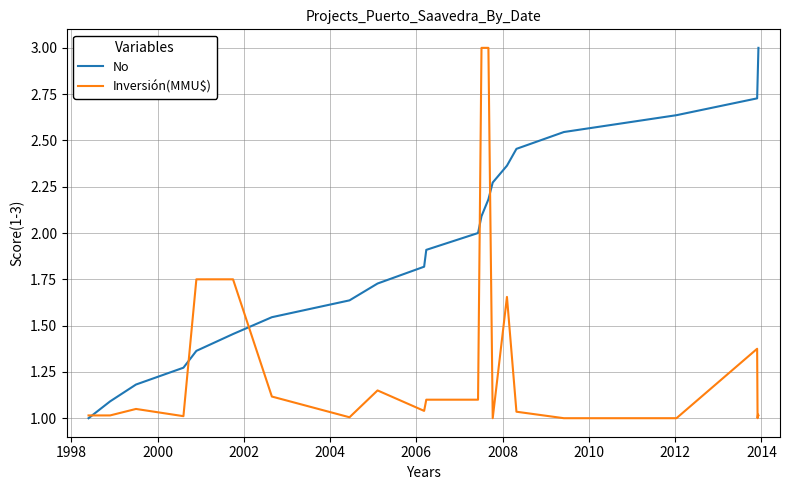

List the series in order of their overall mean, highest first.

No, Inversión(MMU$)